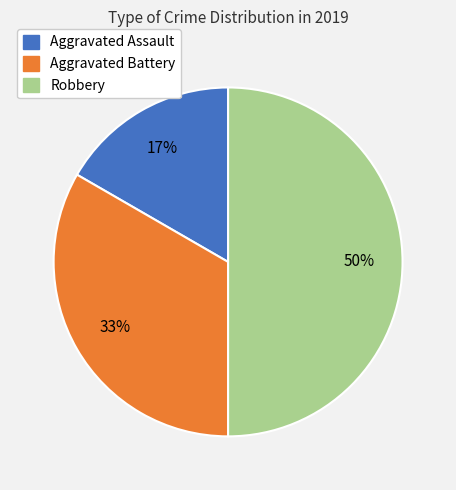

Which has a higher value, Aggravated Battery or Aggravated Assault?

Aggravated Battery